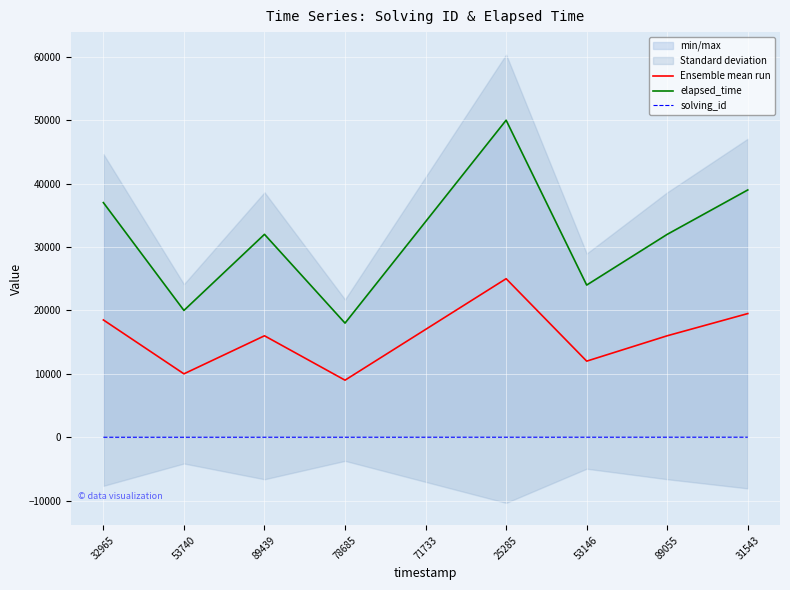

Reading left to right, transcribe all the data shown in this chart.

Ensemble mean run: 18500.5	10001.0	16001.5	9002.0	17002.5	25003.0	12003.5	16004.0	19504.5
elapsed_time: 37000.0	20000.0	32000.0	18000.0	34000.0	50000.0	24000.0	32000.0	39000.0
solving_id: 1.0	2.0	3.0	4.0	5.0	6.0	7.0	8.0	9.0